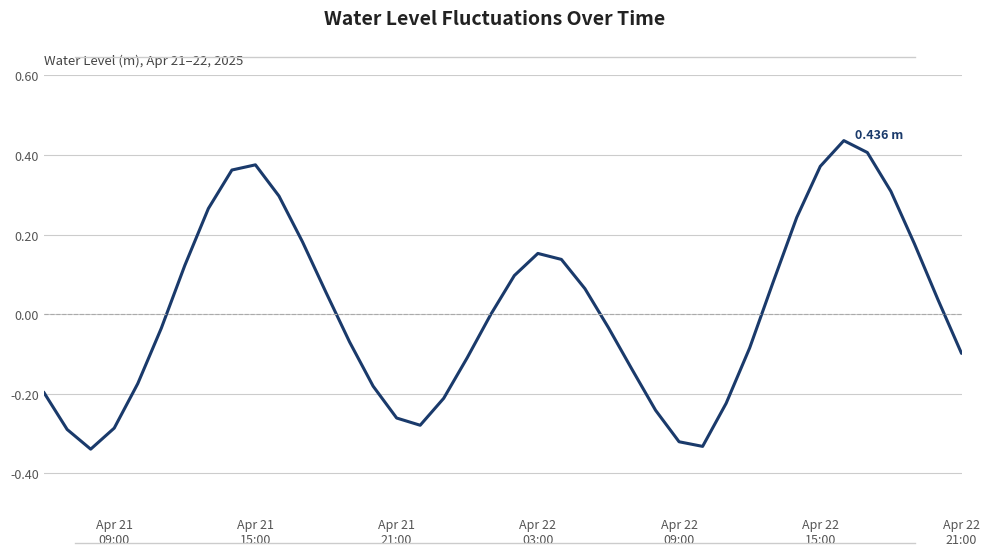

Does the chart display data point markers on the line(s)?

No